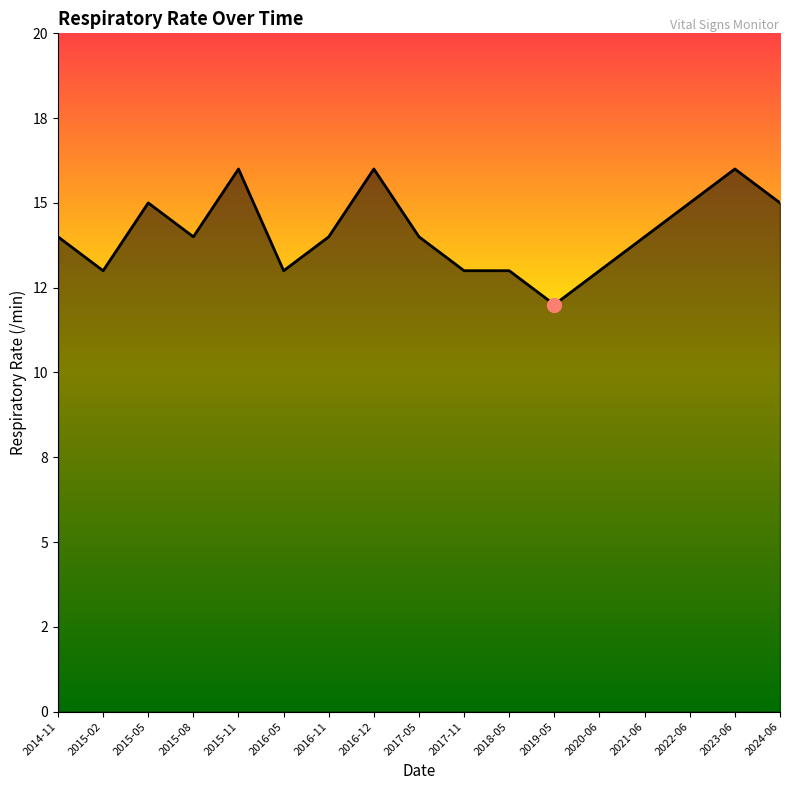

The chart shows a value of 6 at 2022-06. True or false?

False